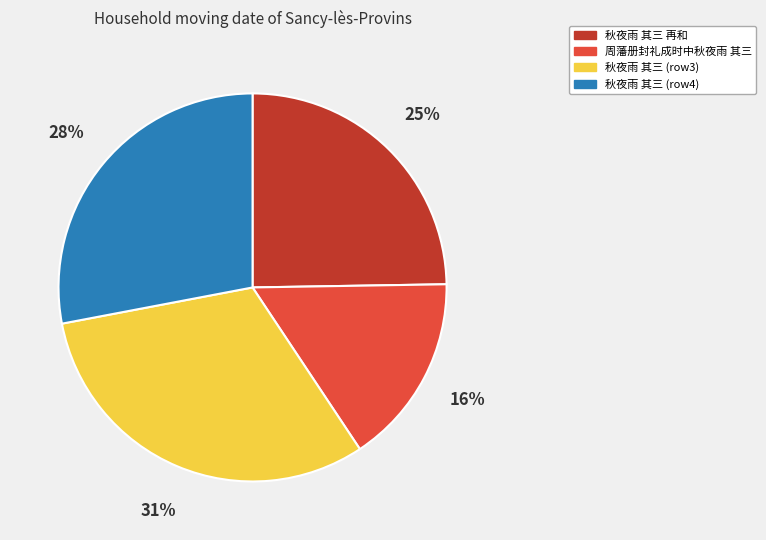

Is there a majority slice in this chart?

No